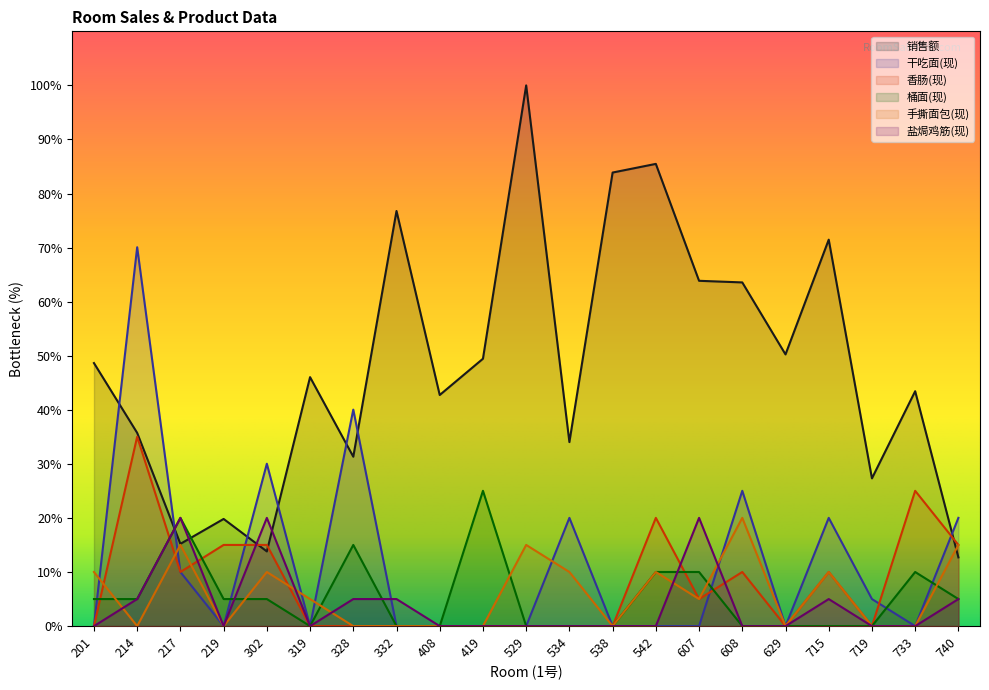

What is the difference between the highest and lowest values at 629?

50.3